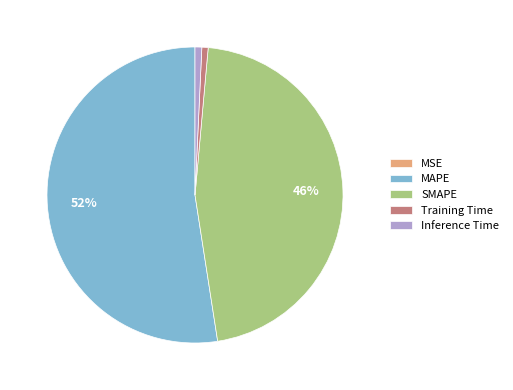

Does any single category account for the majority?

Yes